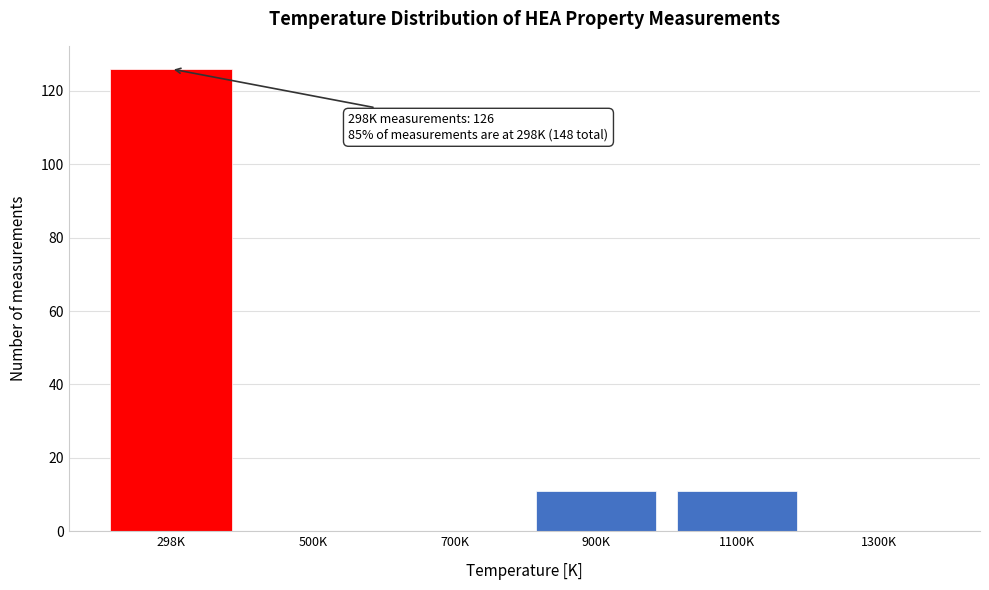

Reading left to right, extract all data points from this chart.

298K=126	500K=0	700K=0	900K=11	1100K=11	1300K=0